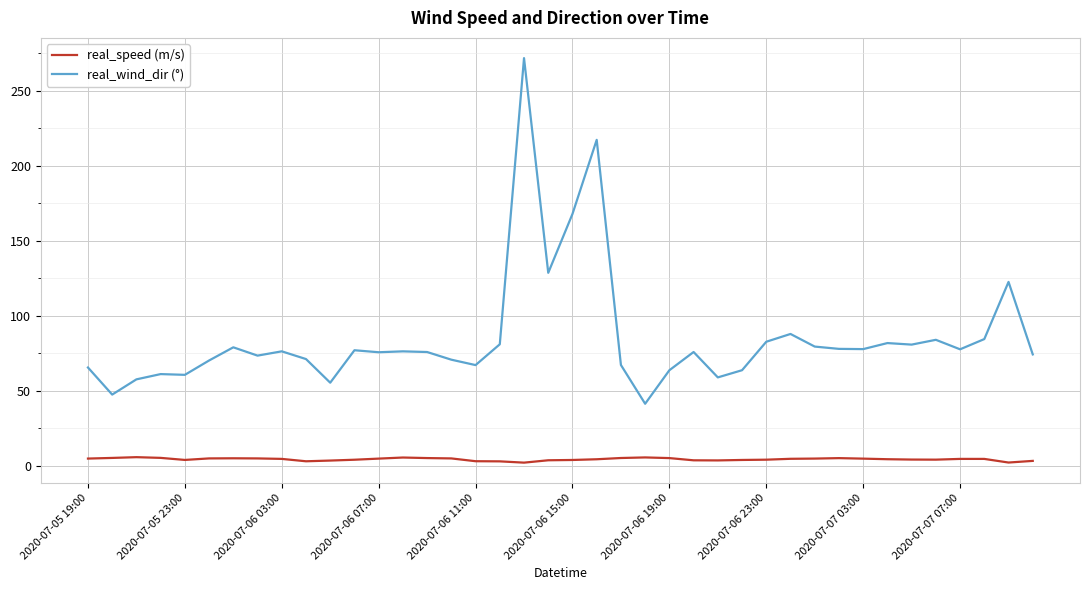

Does the chart have visible grid lines?

Yes